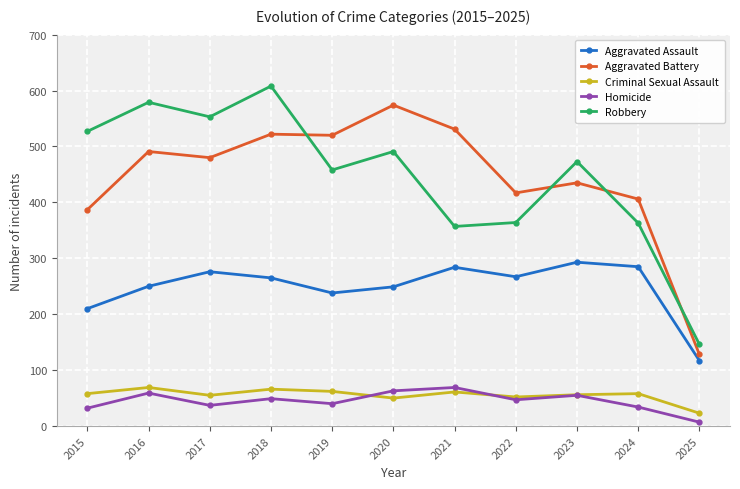

Is the value of Aggravated Battery at 2024 greater than the value of Robbery at 2016?

No